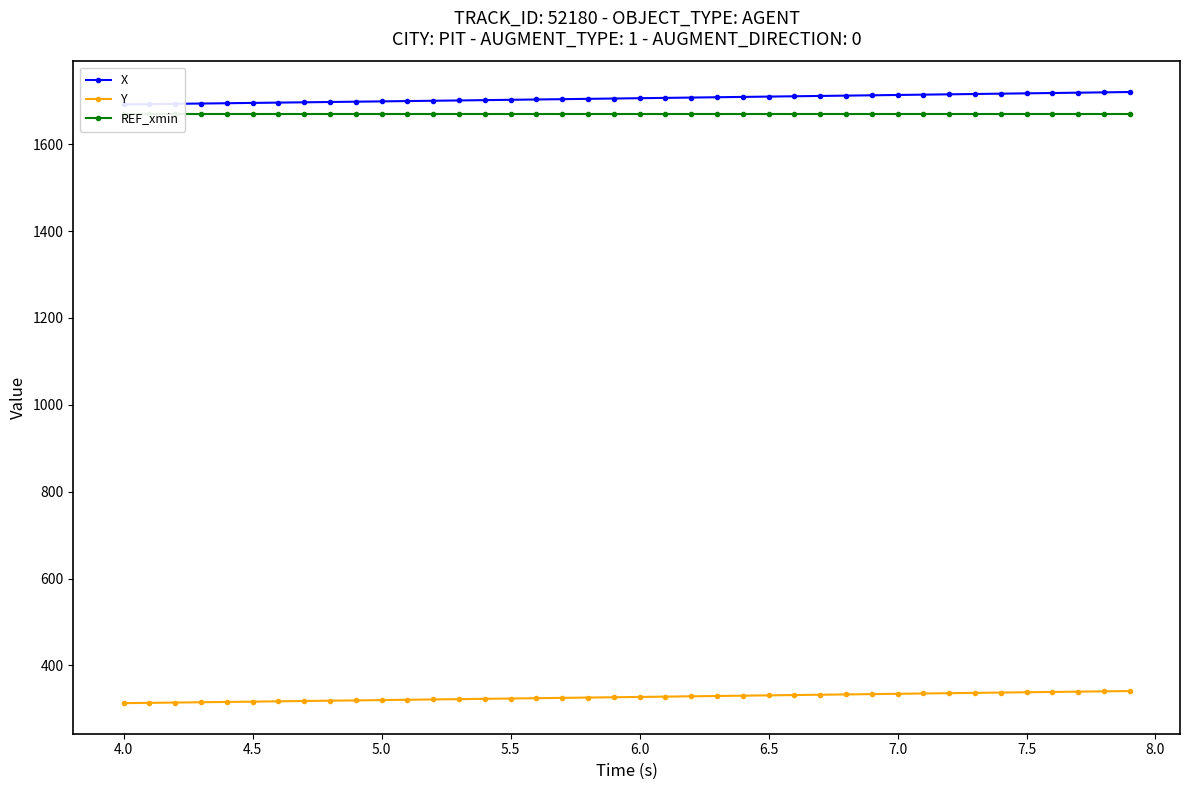

What is the lowest value of the Y series?

313.0